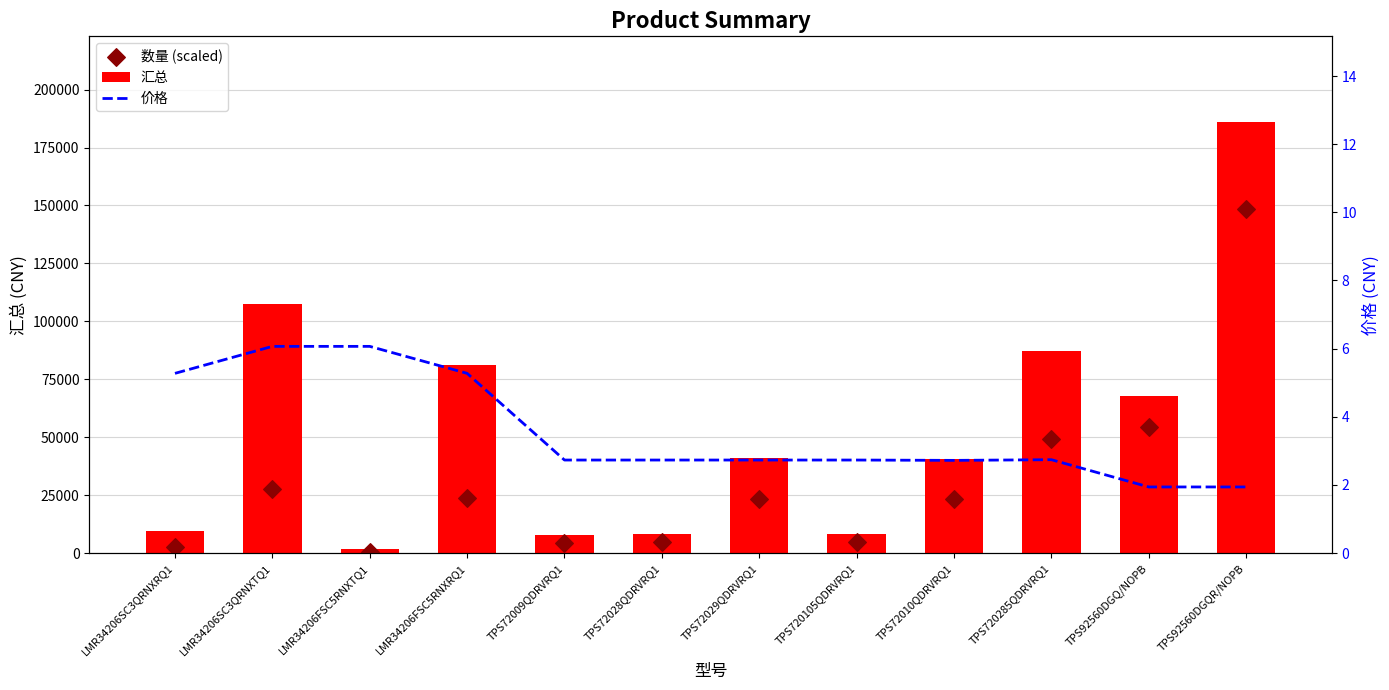

At which category is the sum across all series the highest?

TPS92560DGQR/NOPB